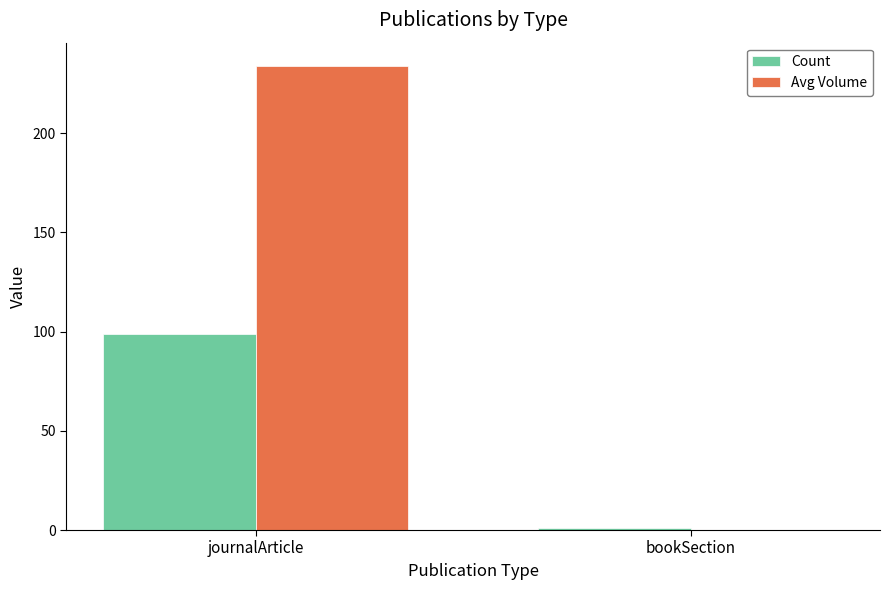

Between journalArticle and bookSection, which series saw the biggest shift?

Avg Volume